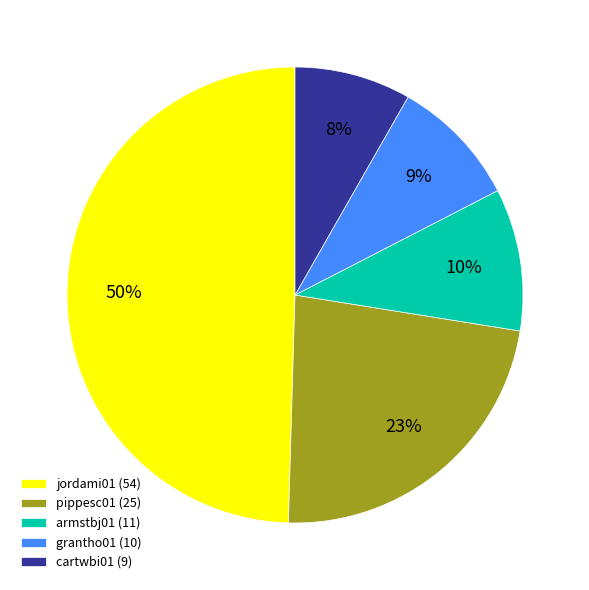

To the nearest percent, what is the average slice percentage?

20%